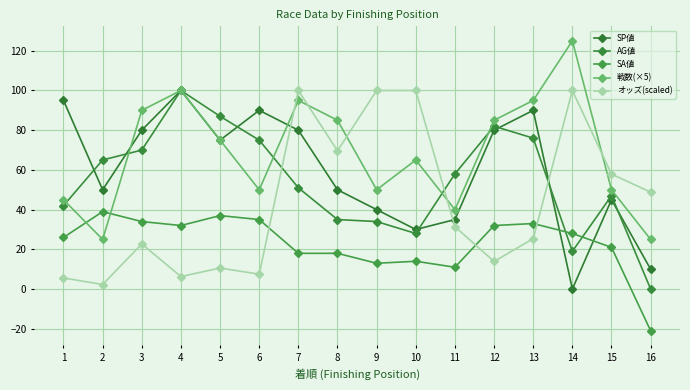

What is the value of the 戦数(×5) point at the 14th from the left?

125.0